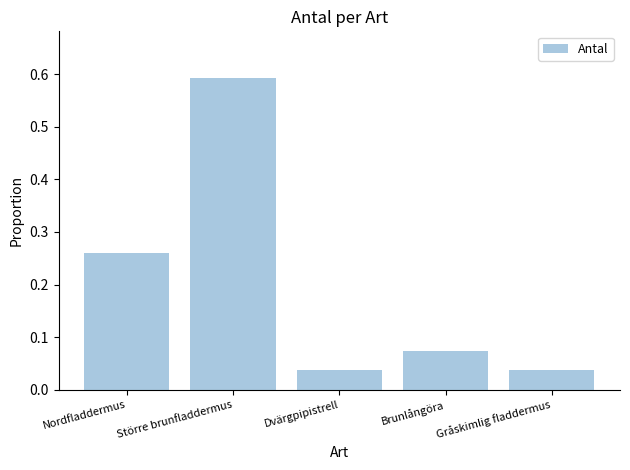

Which has a higher value, Brunlångöra or Gråskimlig fladdermus?

Brunlångöra